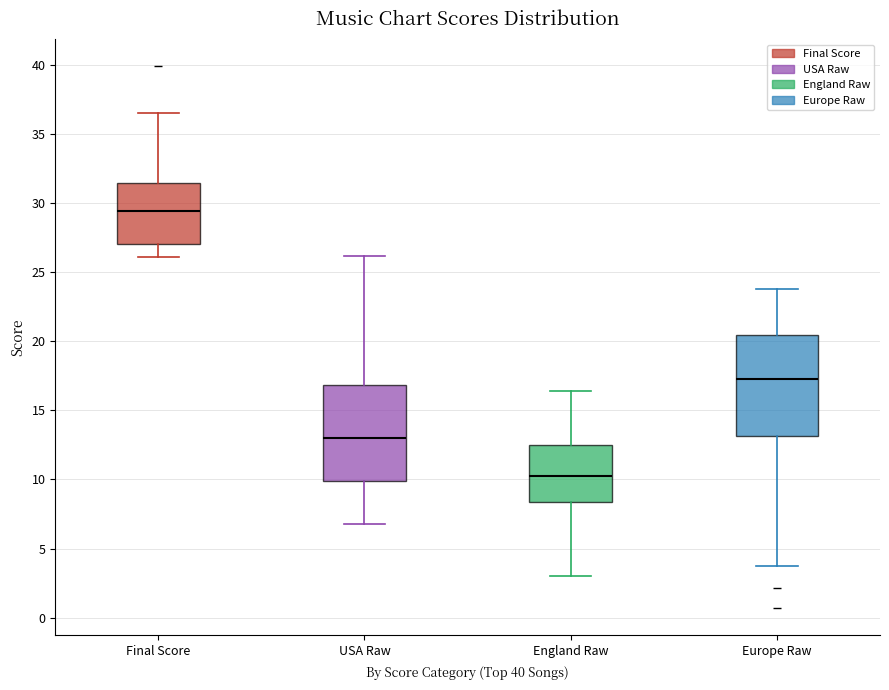

Which box's median line is the highest?

Final Score